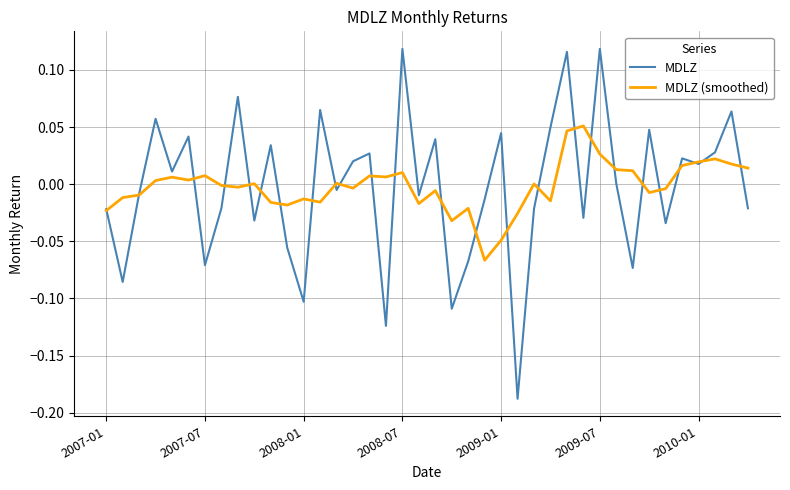

Which series has the widest spread of values?

MDLZ